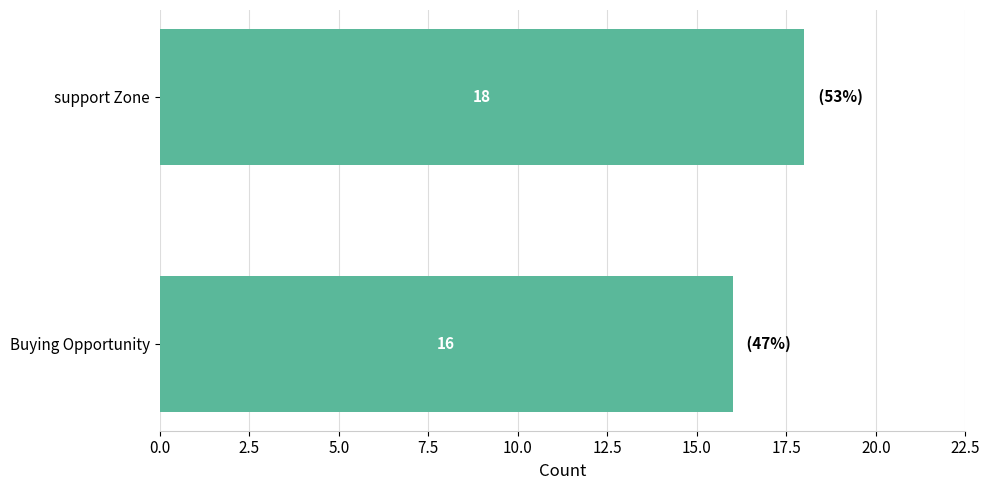

Rank the categories by value from lowest to highest.

Buying Opportunity, support Zone